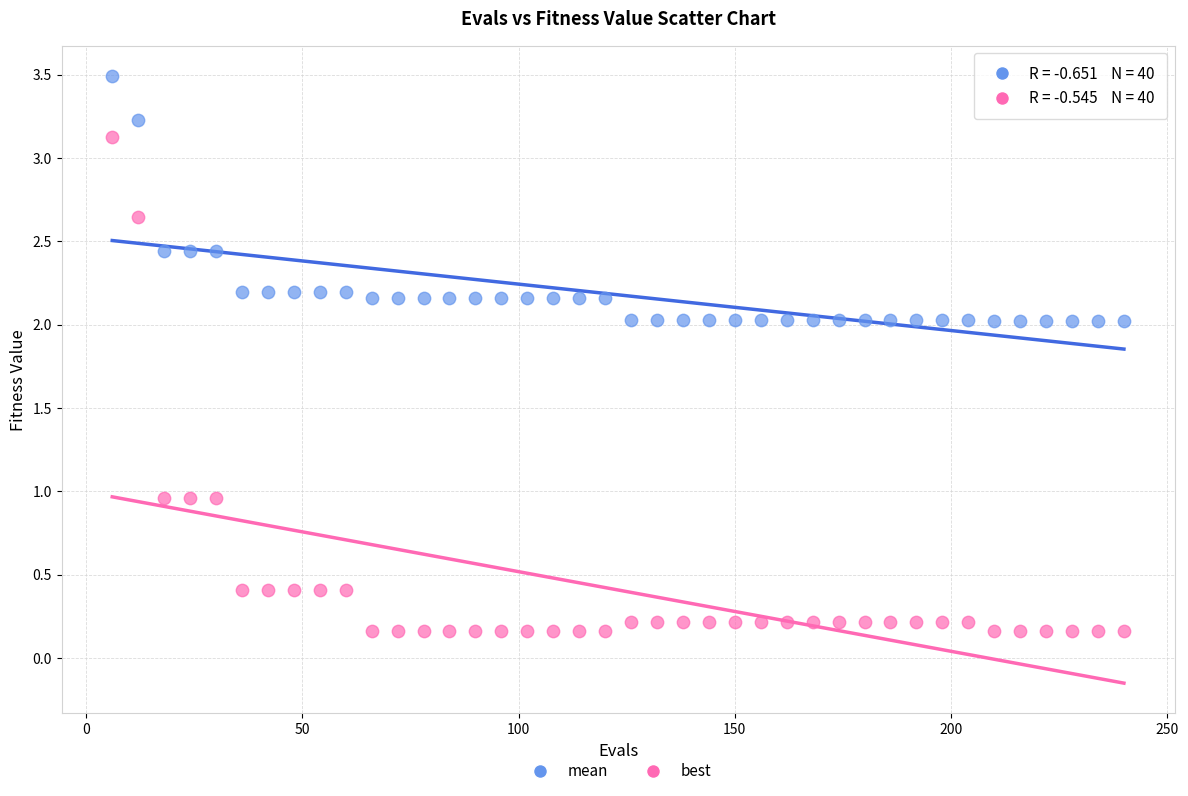

Across all data points, what is the range of Y values (max minus min)?

3.3